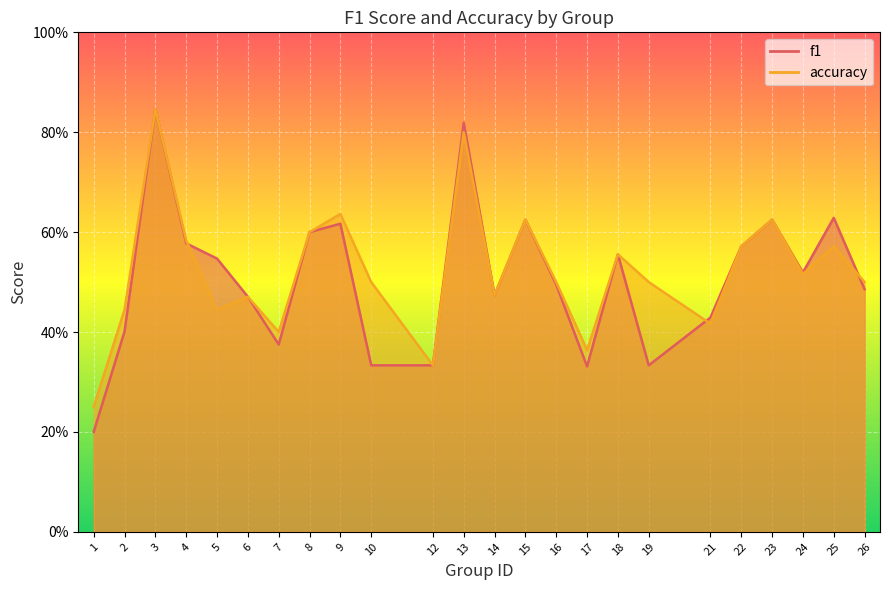

At which category does the chart reach its minimum across all series?

1